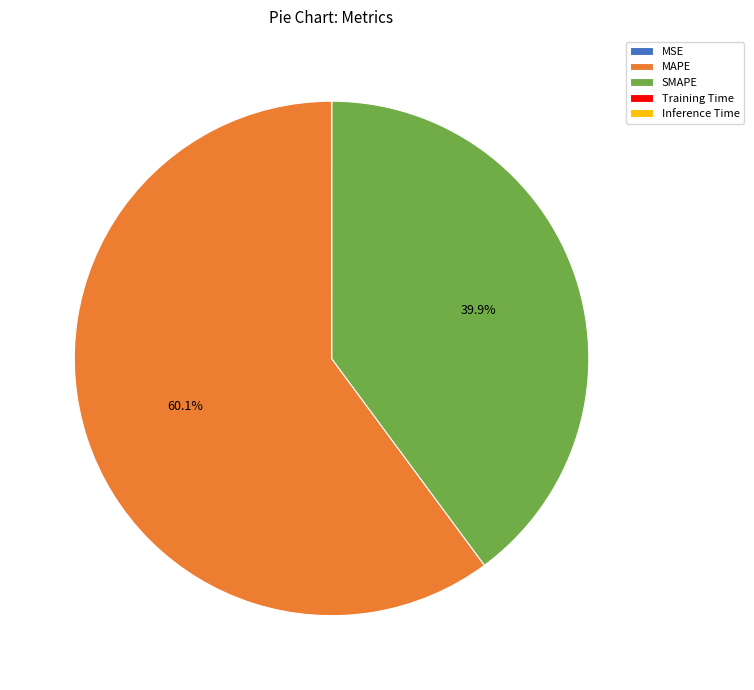

Does any single category account for the majority?

Yes